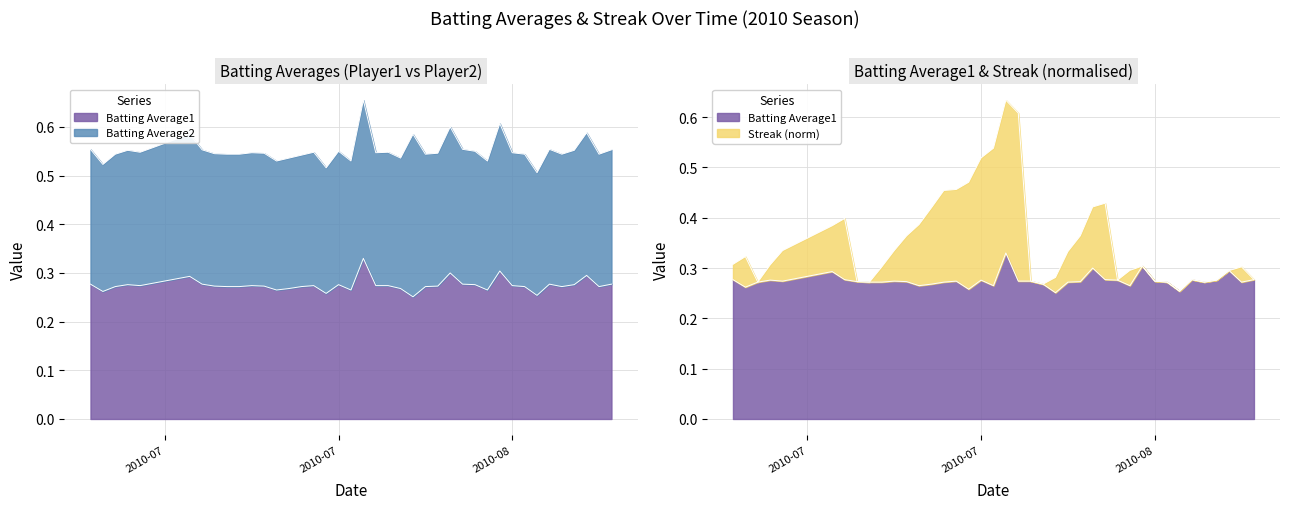

True or false: Streak has a value of 0.4 at 2010-08-14.

False